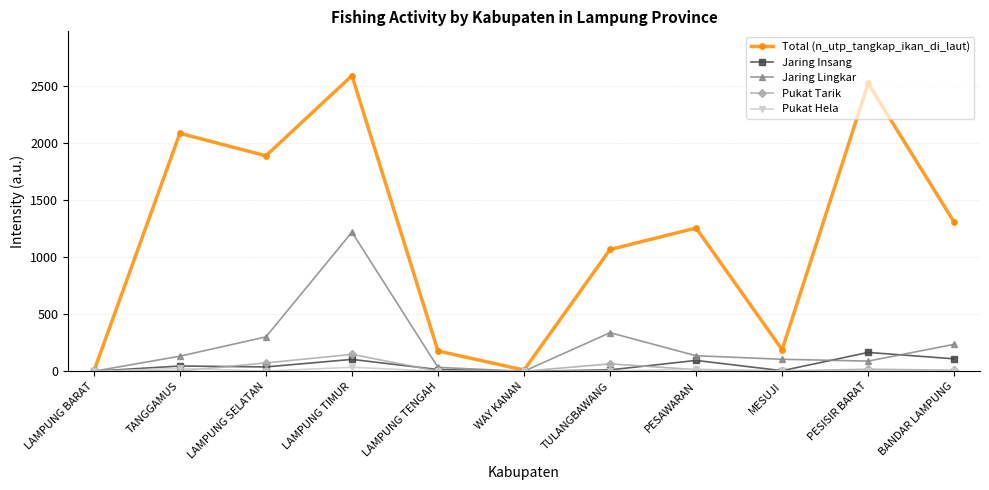

What is the label of the 4th point from the left?

LAMPUNG TIMUR